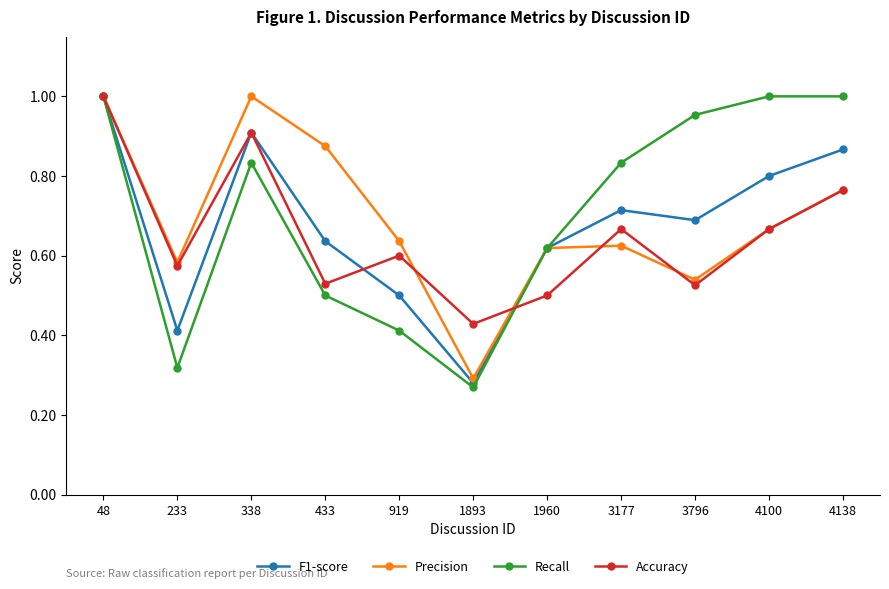

At which label is Accuracy closest to 0?

1893